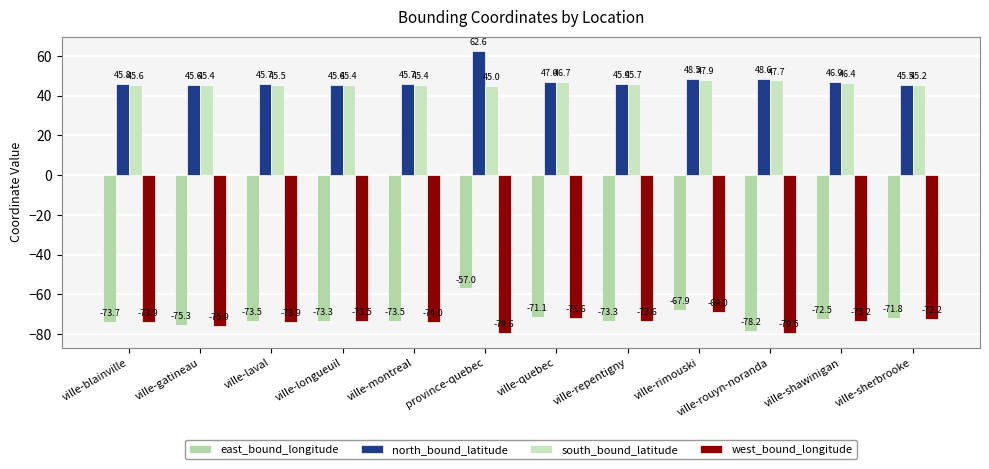

What is the label of the 6th bar from the left?

province-quebec